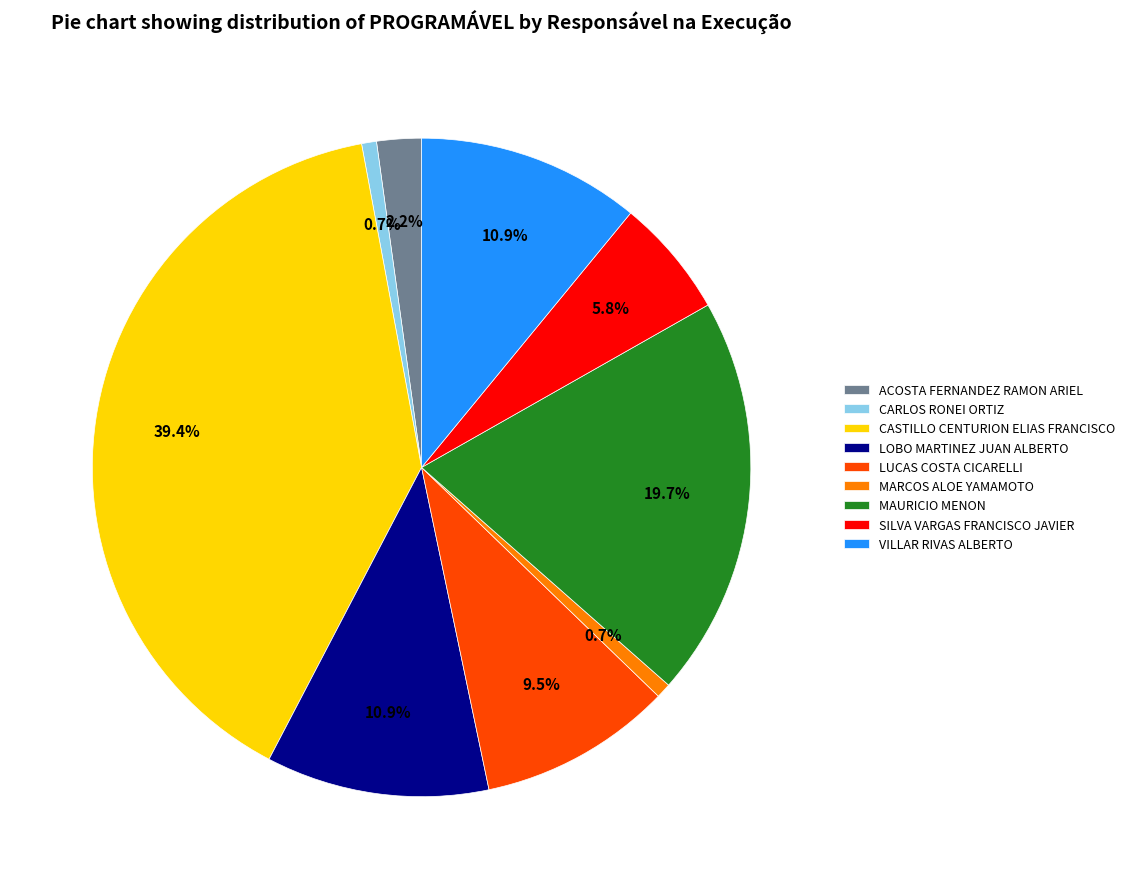

To the nearest percent, what is the difference between the largest and smallest slice percentages?

39%